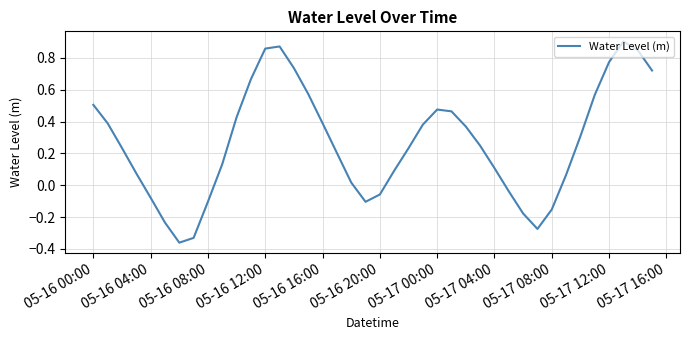

What is the difference between the maximum and minimum values?

1.3